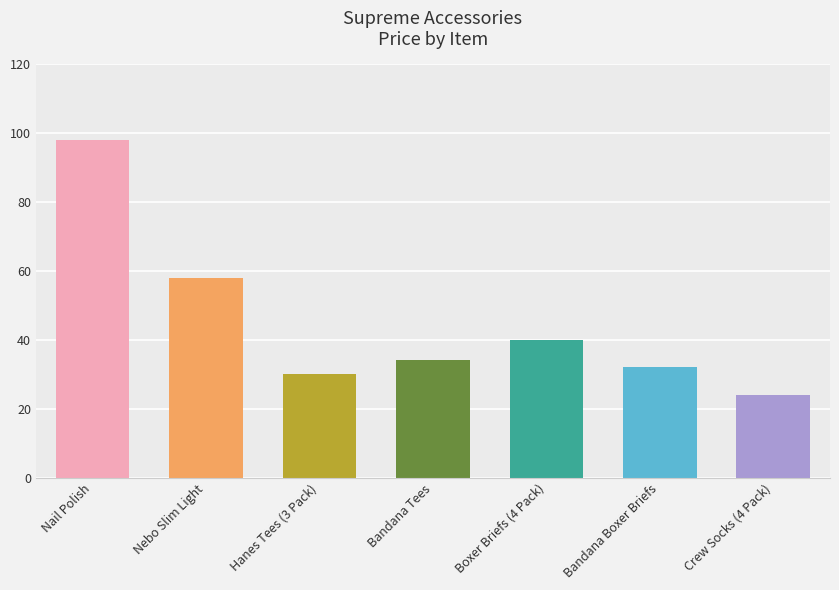

What position from the left is Crew Socks (4 Pack)?

7